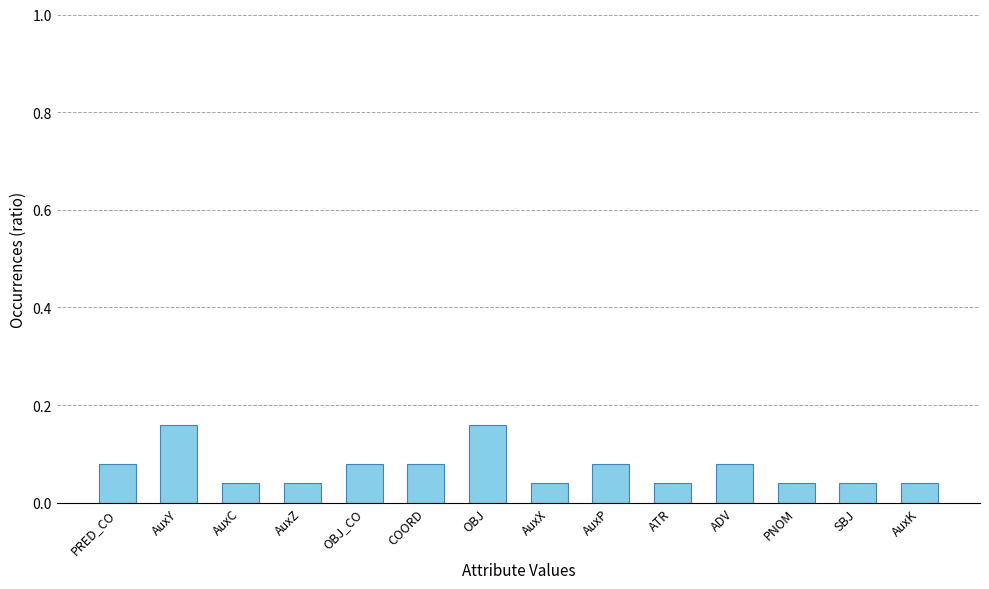

What is the sum of all values?

1.0